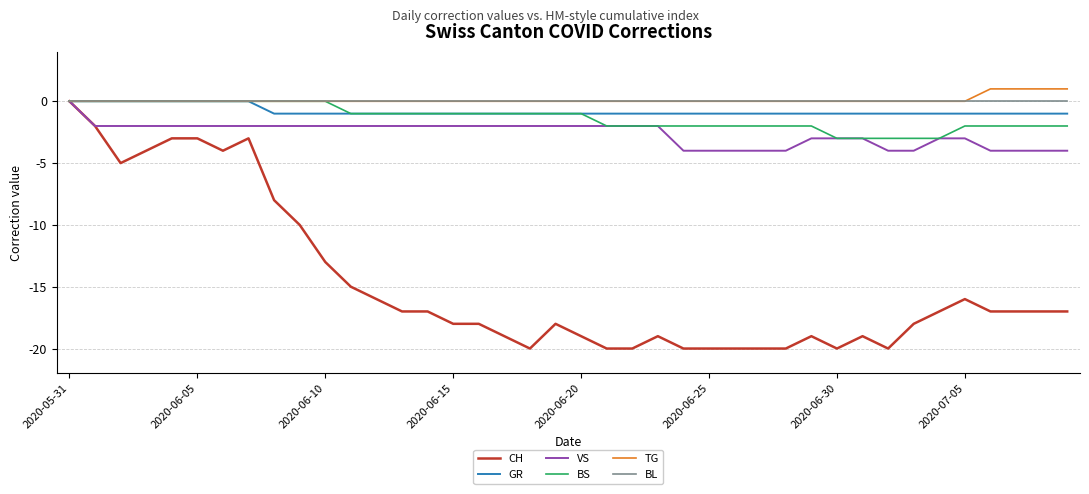

What is the sum of all GR values?

-32